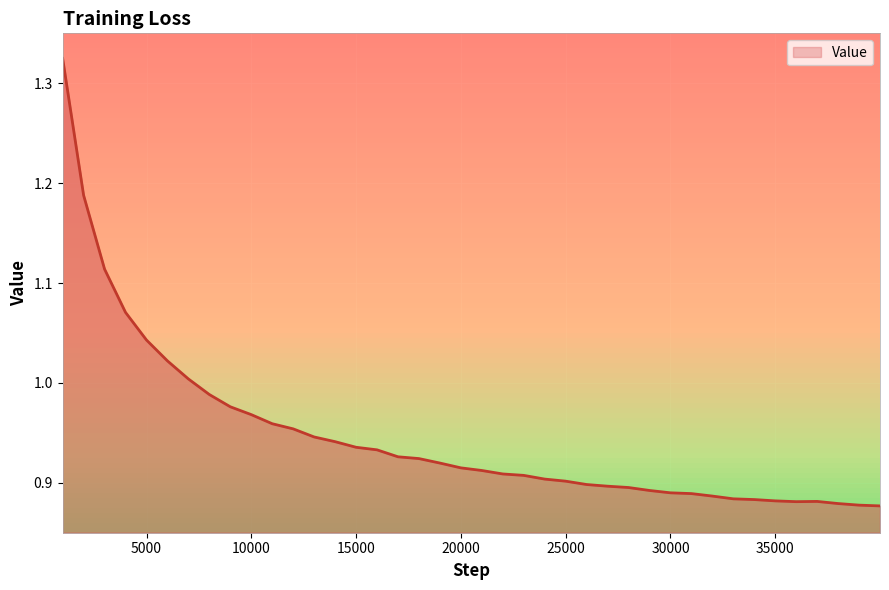

What is the difference between the maximum and second lowest values?

0.4